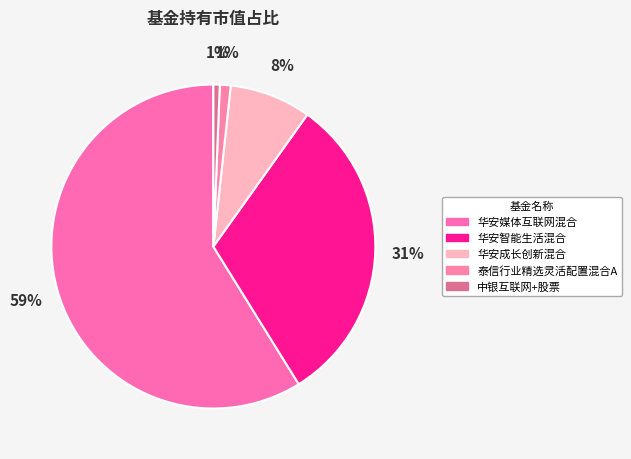

How many segments does this pie chart have?

5